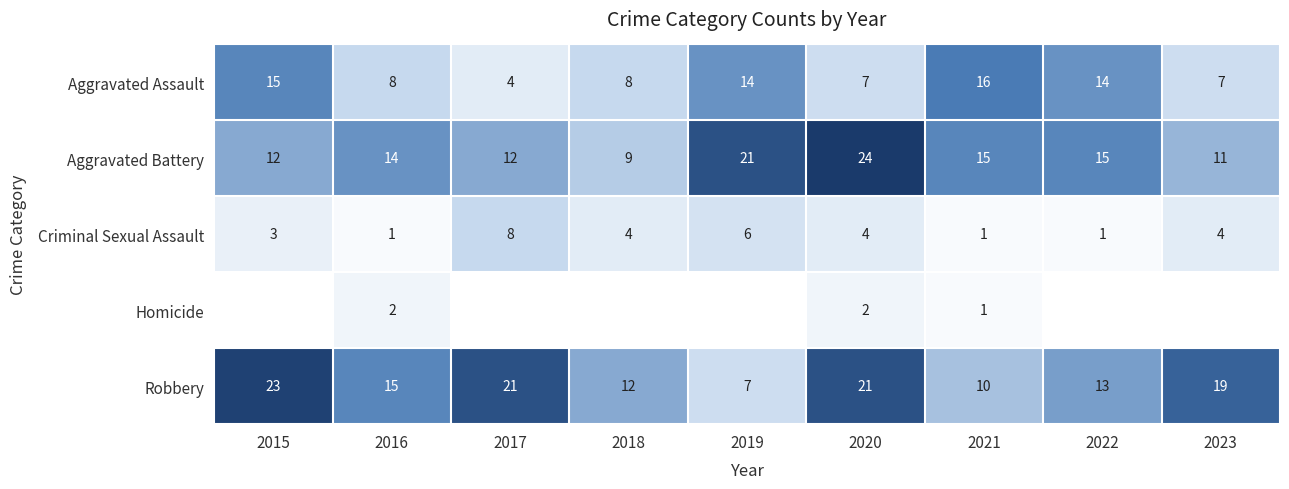

The value of Aggravated Assault at 2018 is 12. True or false?

False